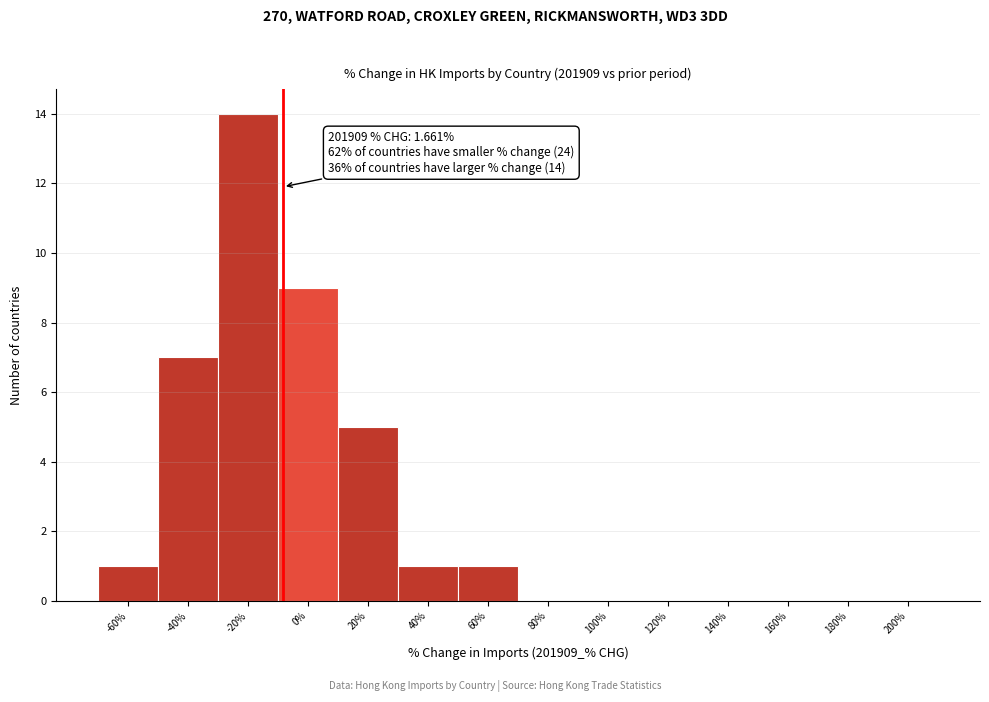

Reading right to left, what are all the values shown in this chart?

200%=0	180%=0	160%=0	140%=0	120%=0	100%=0	80%=0	60%=1	40%=1	20%=5	0%=9	-20%=14	-40%=7	-60%=1